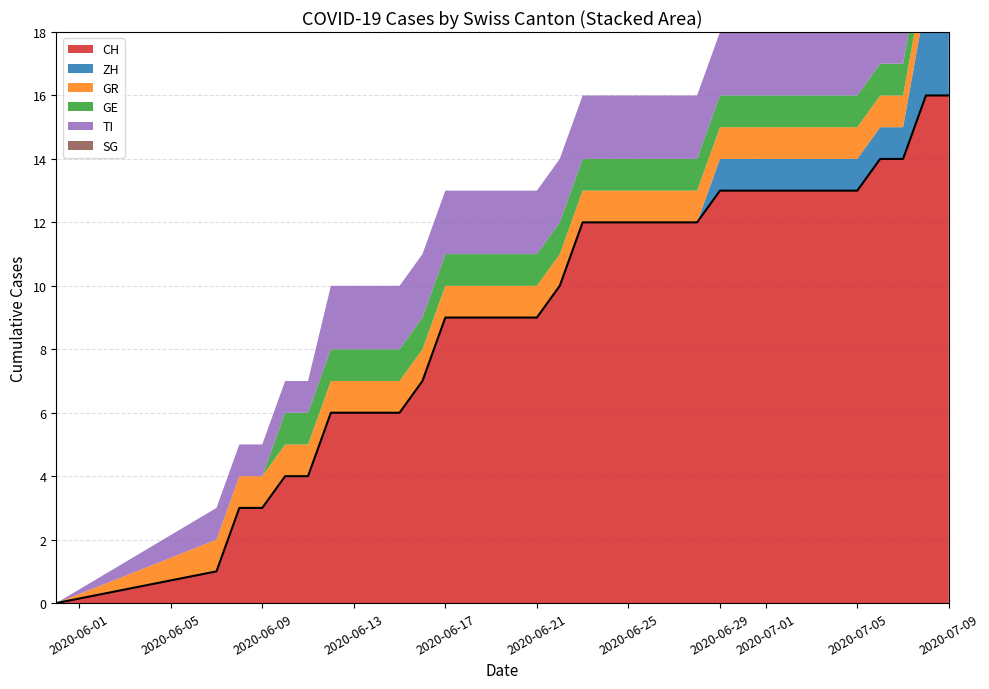

Is it true that CH equals 21 at 2020-07-01?

False